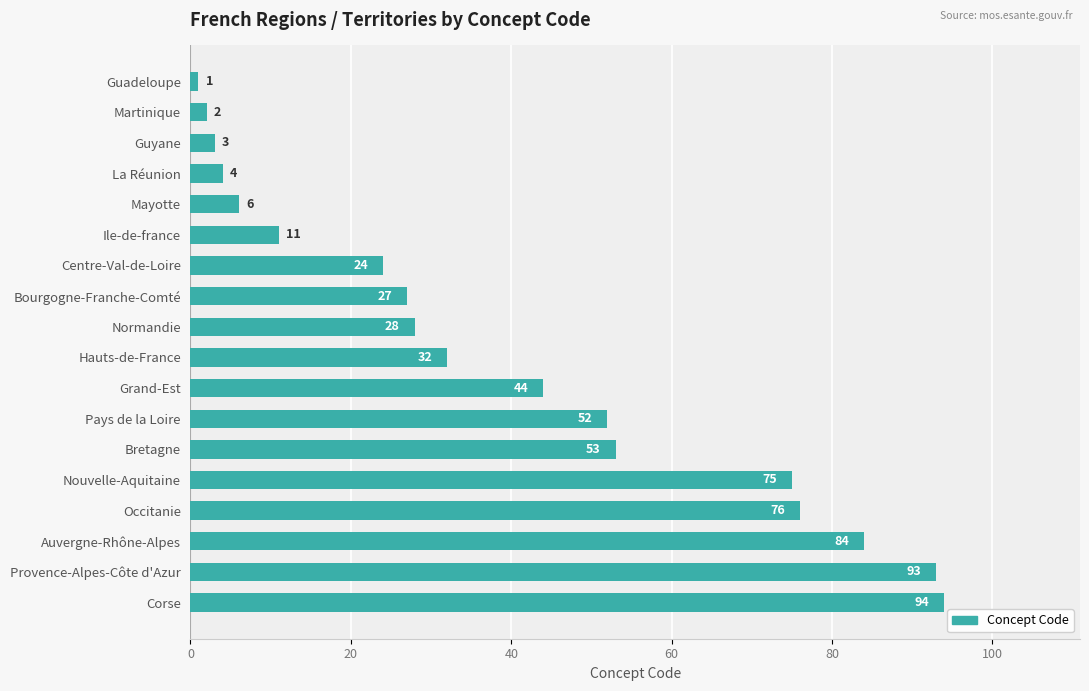

Where is the data nearest to the value 47?

Grand-Est